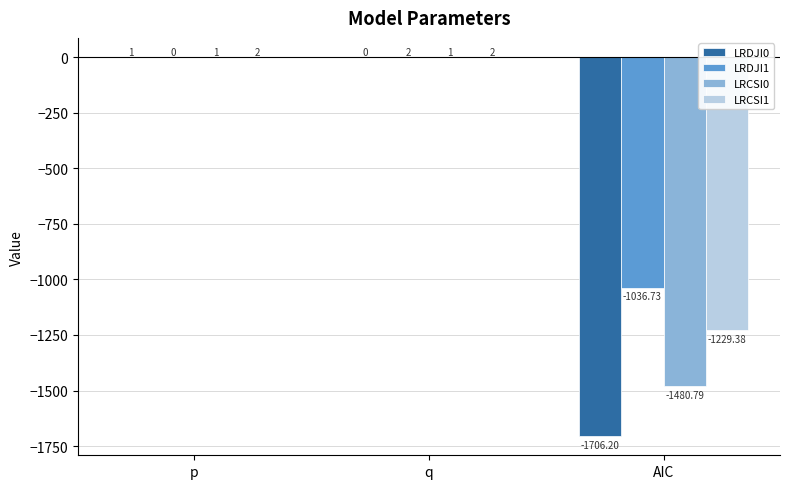

Between p and AIC, which series saw the biggest shift?

LRDJI0